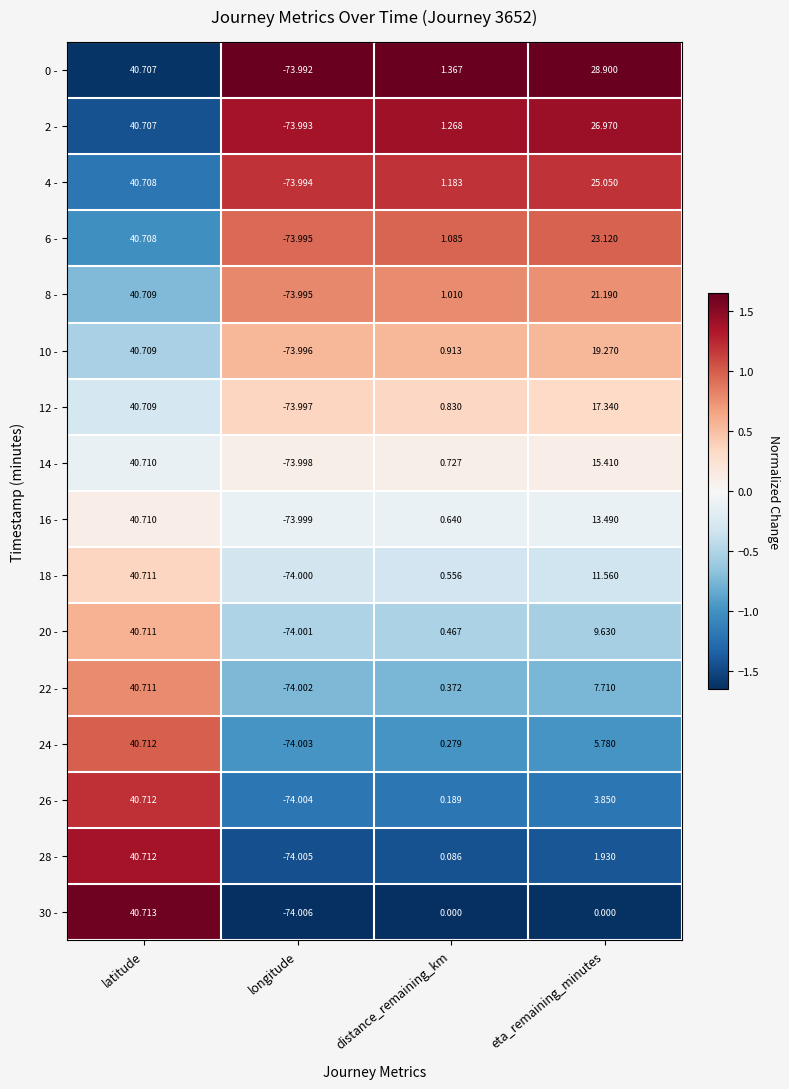

Where does the 2 - series first go above 26?

latitude